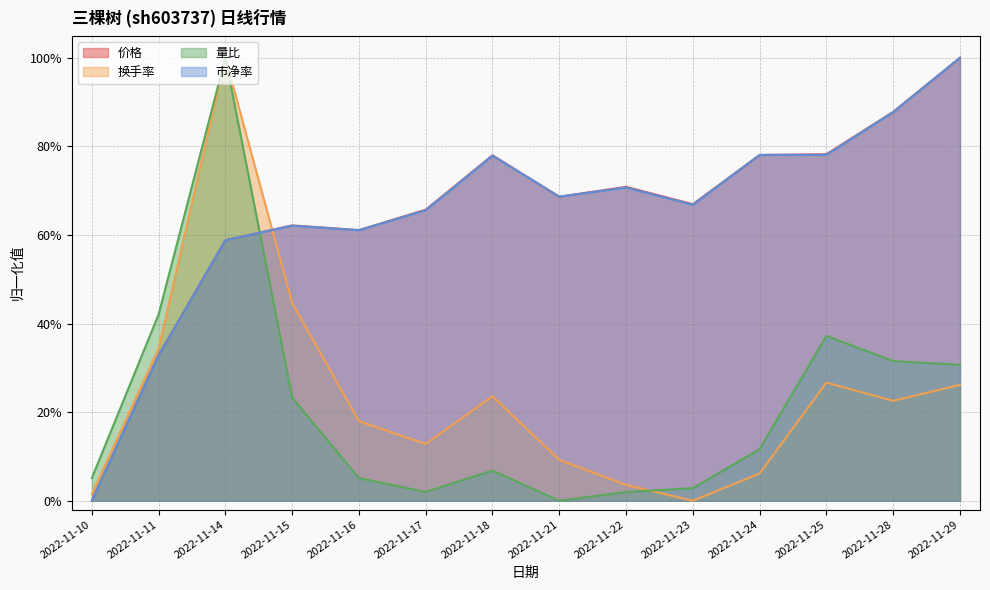

Which category has the highest value in the 量比 series?

2022-11-14